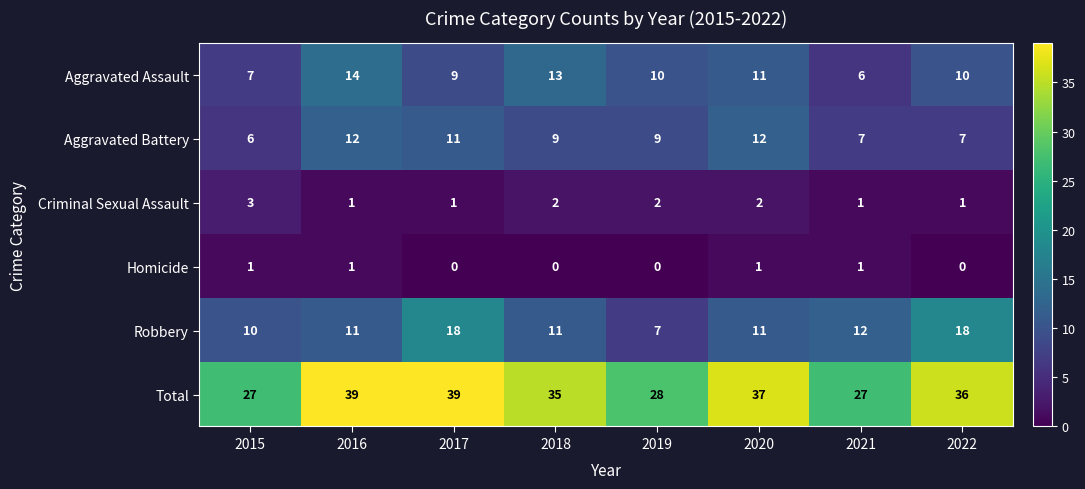

Is it true that Total equals 10 at 2015?

False